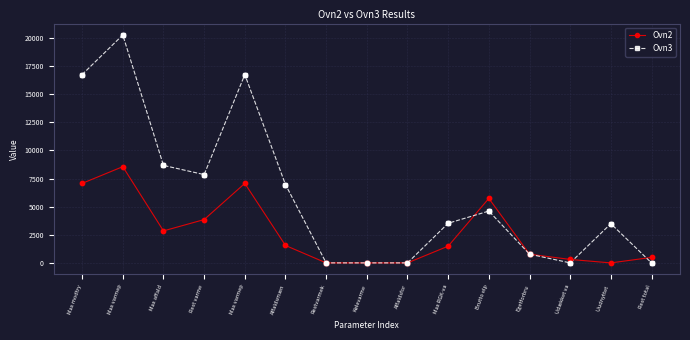

What are all the series names shown in the legend?

Ovn2, Ovn3